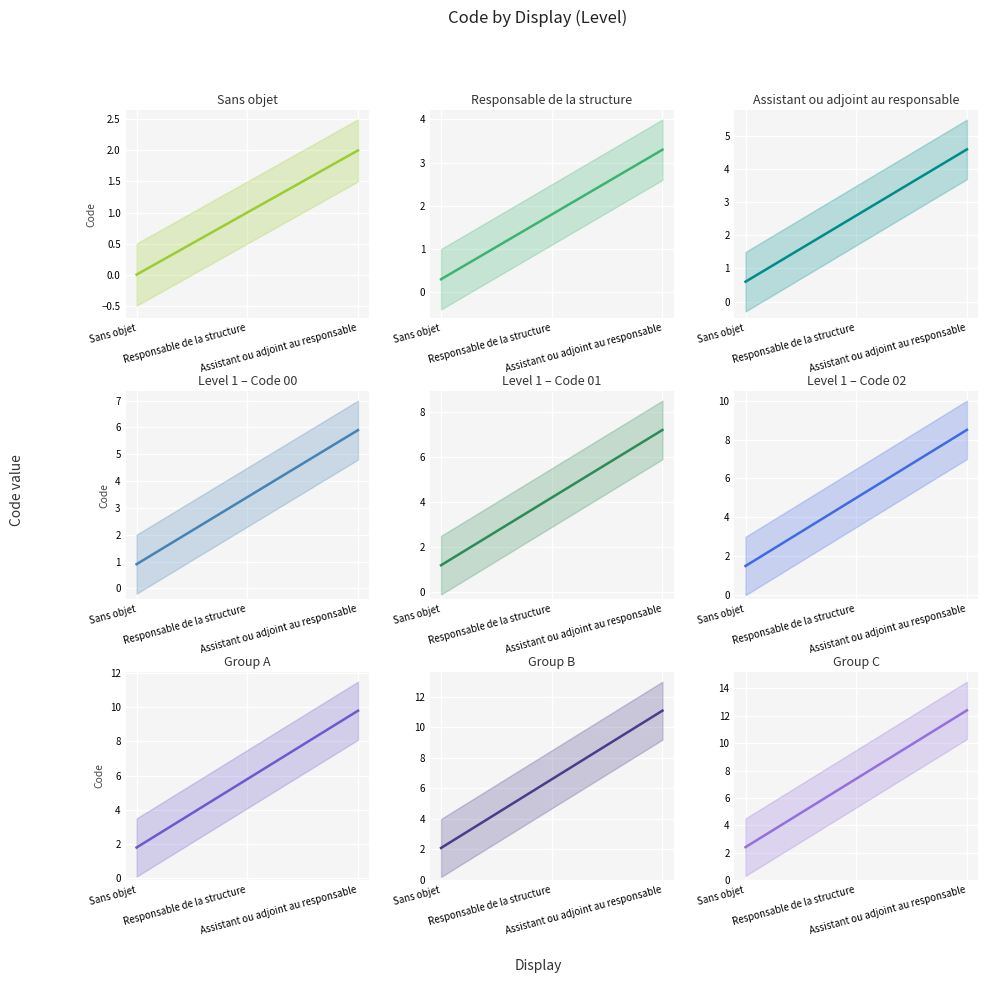

The chart shows a value of 0 at Sans objet. True or false?

True